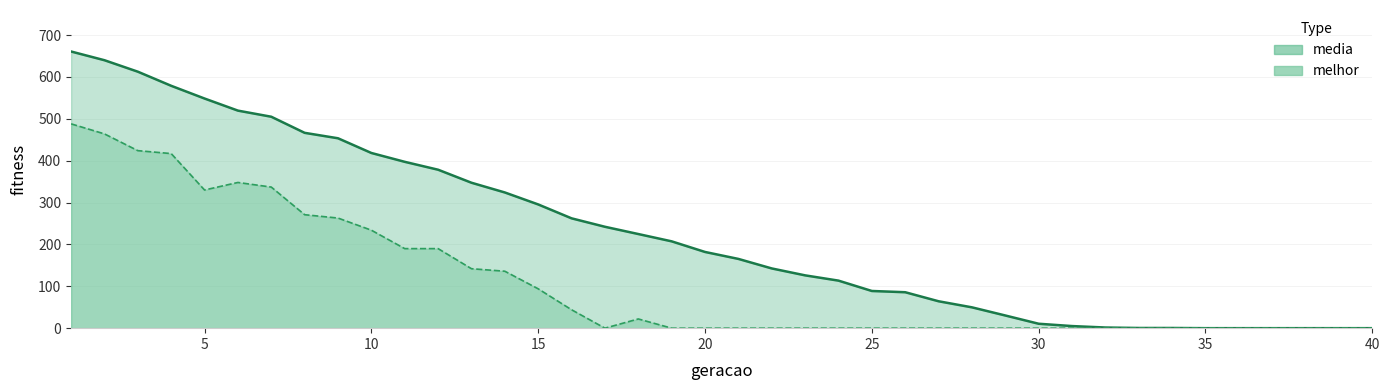

True or false: media (line) and melhor (line) intersect in this chart.

False